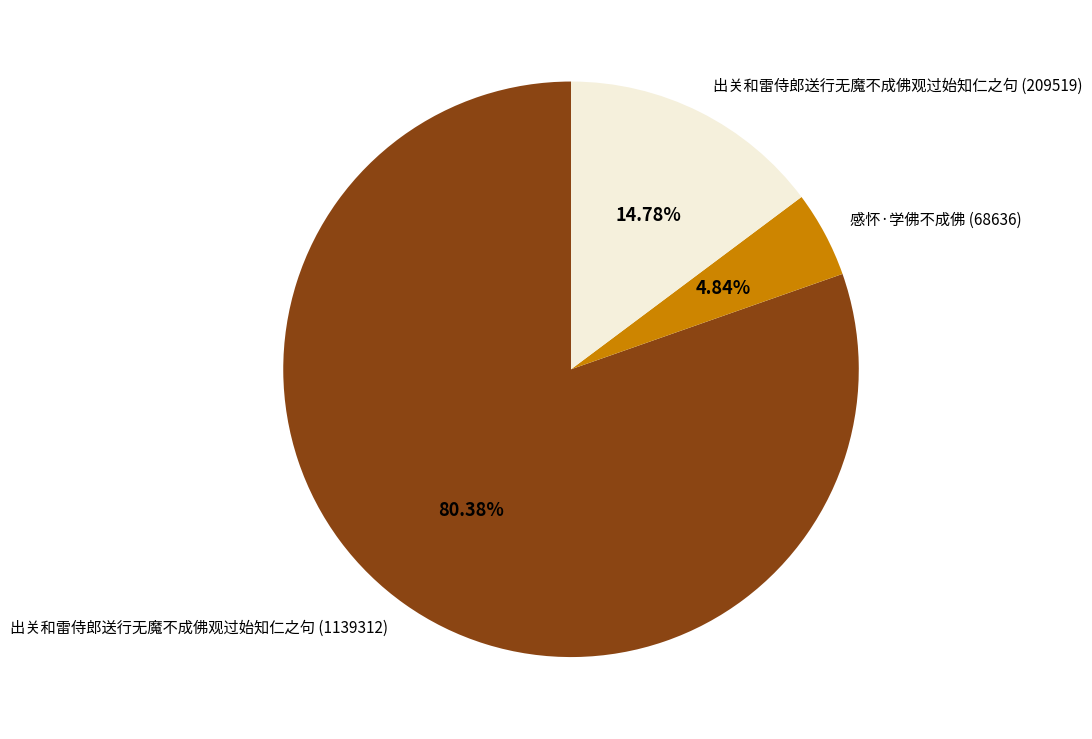

To the nearest percent, what portion does 出关和雷侍郎送行无魔不成佛观过始知仁之句 (209519) represent?

15%